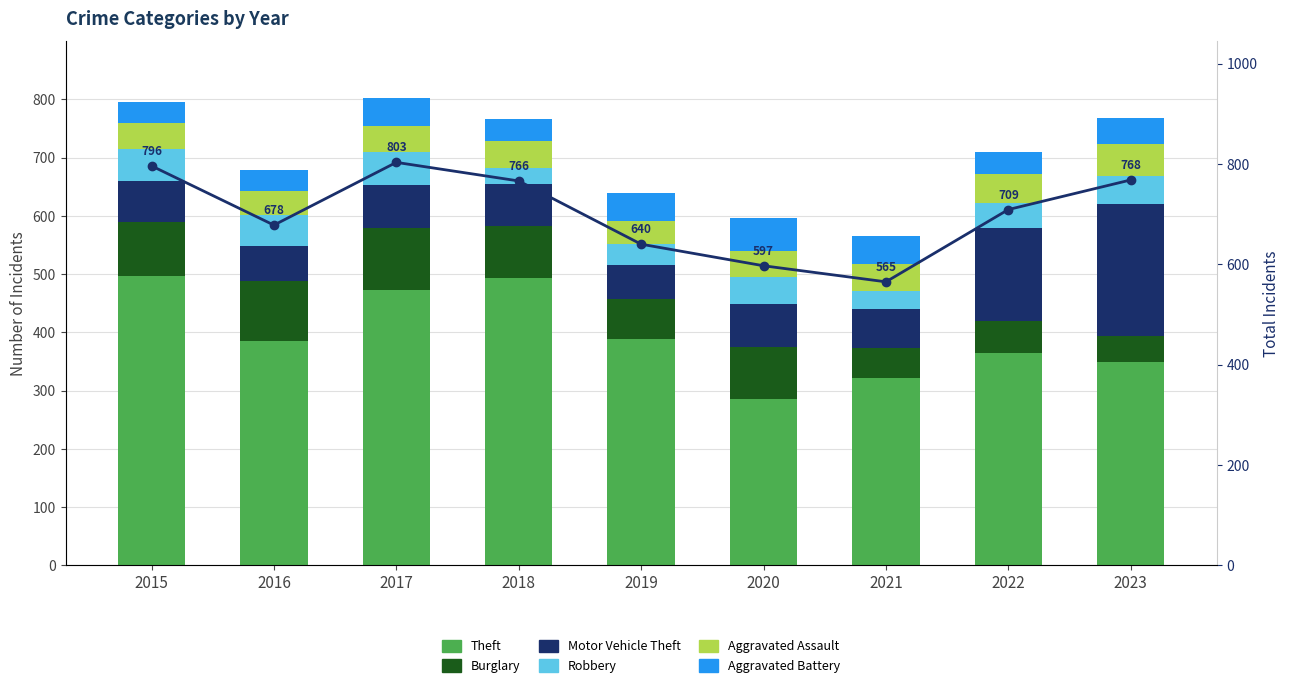

At which label does Robbery reach its minimum?

2018